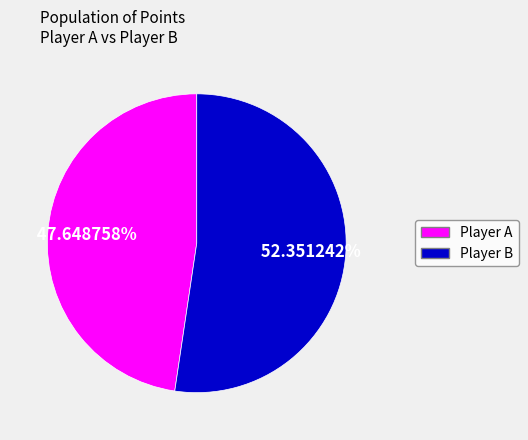

Is there any slice that represents more than half of the pie?

Yes